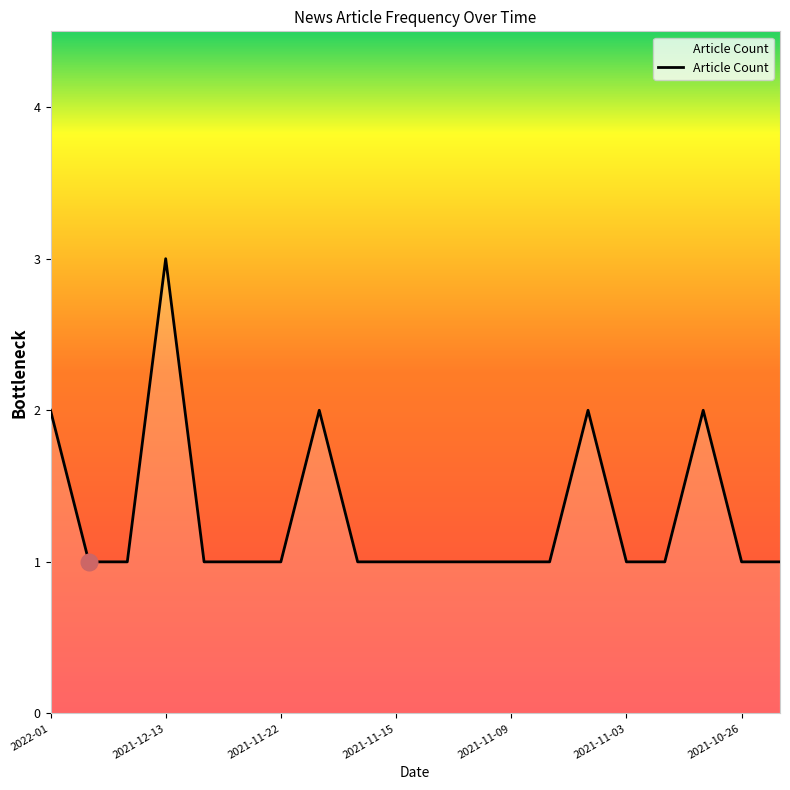

What is the greatest value displayed?

3